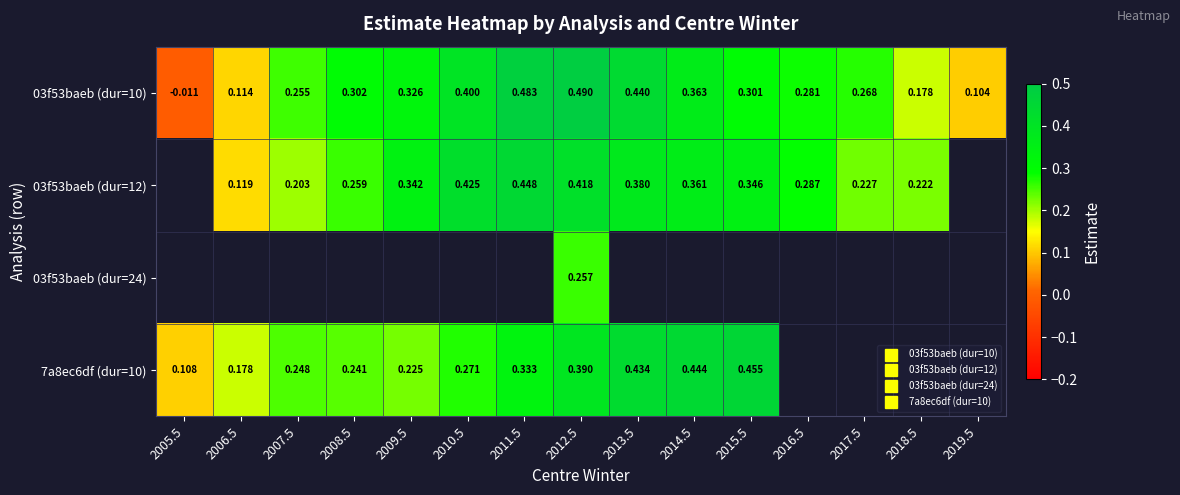

Between 2010.5 and 2013.5, which is larger?

2013.5